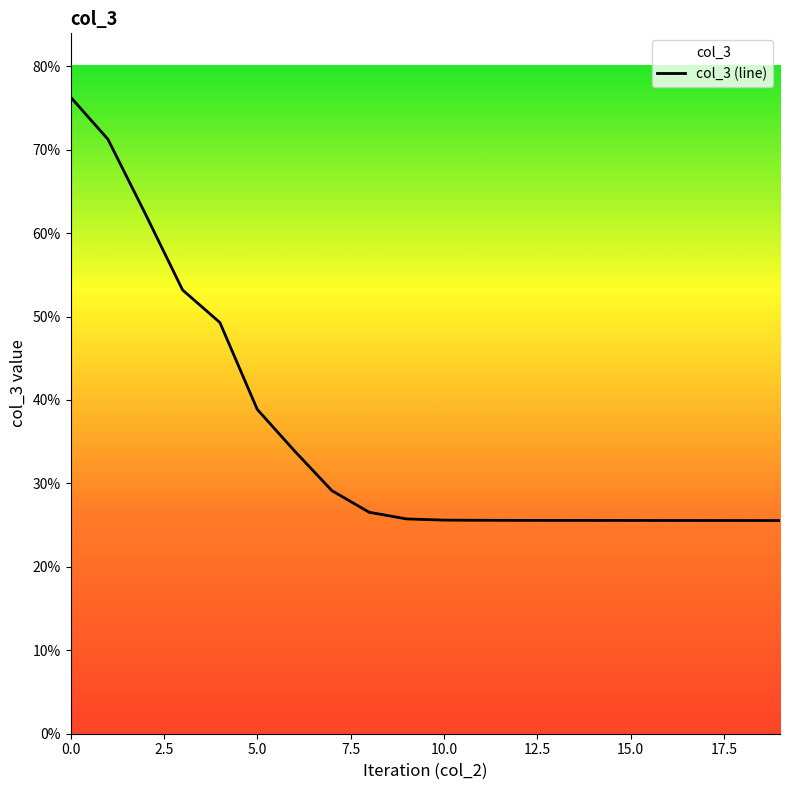

What is the maximum value shown in the chart?

0.8